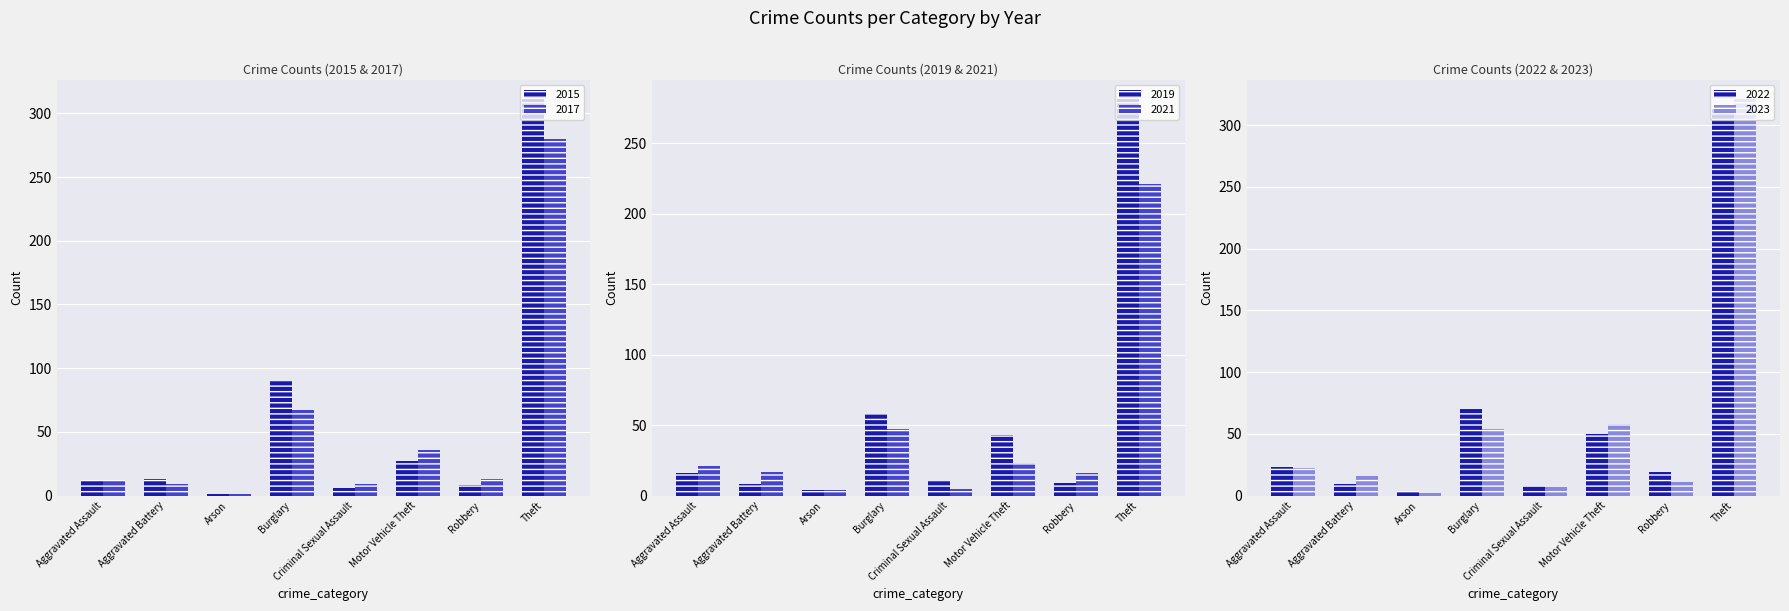

Where is 2022 nearest to the value 159?

Burglary